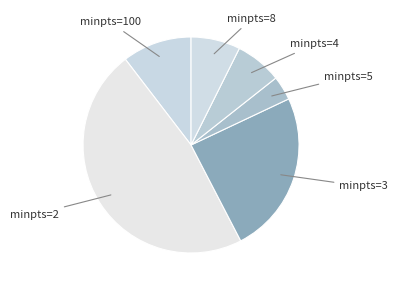

Count the number of slices in the pie.

6